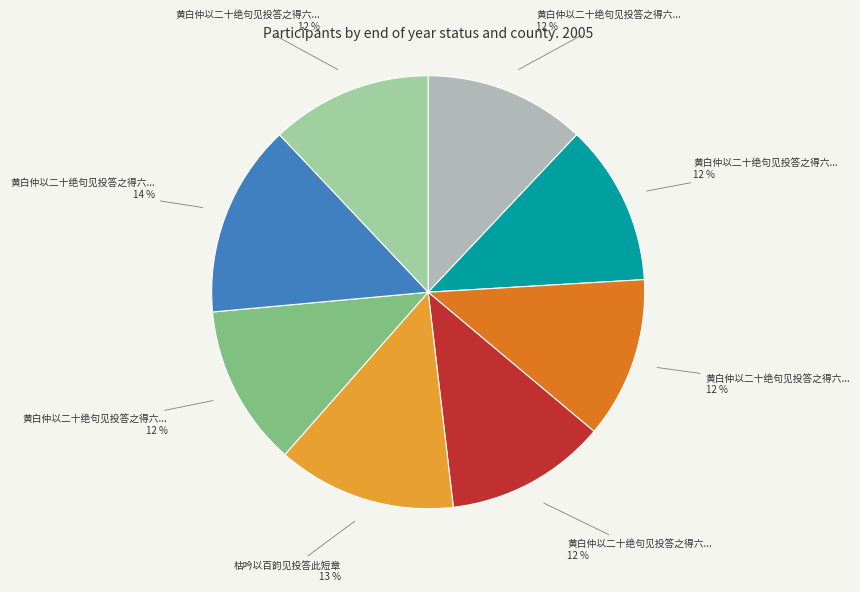

How many slices are in this pie chart?

8